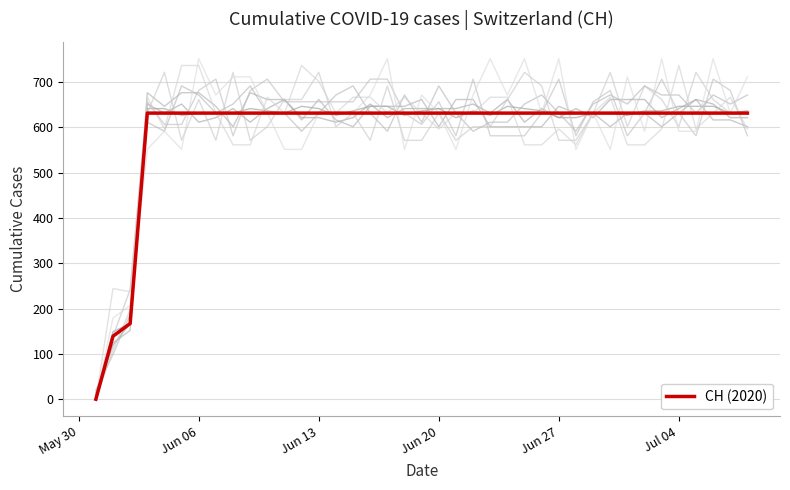

True or false: the data shows 1128 at 12.

False